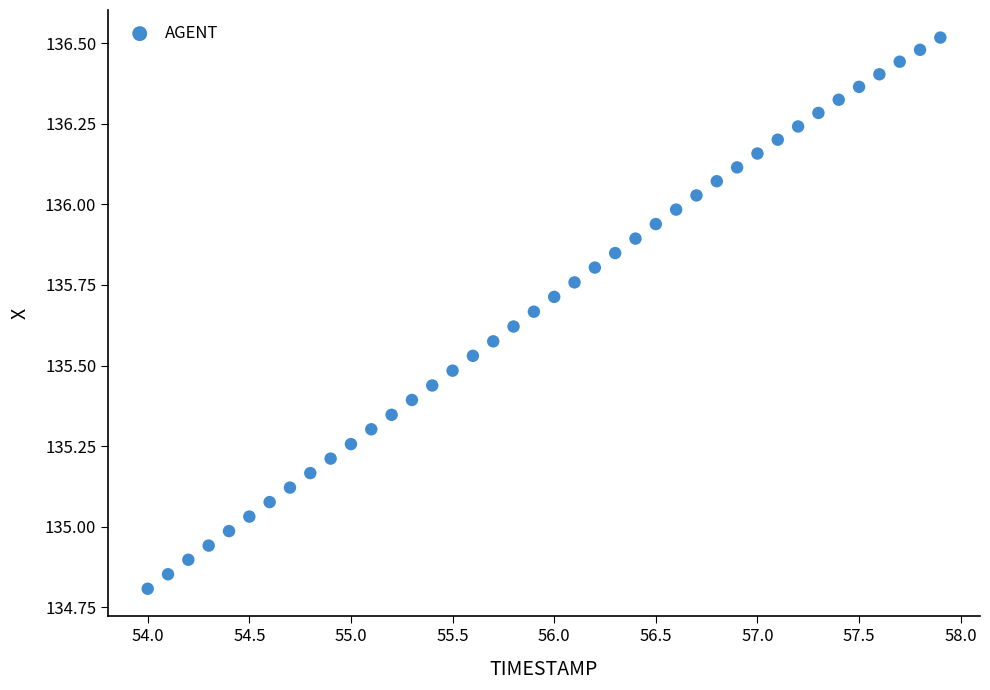

What is the range of Y values (max minus min)?

1.7